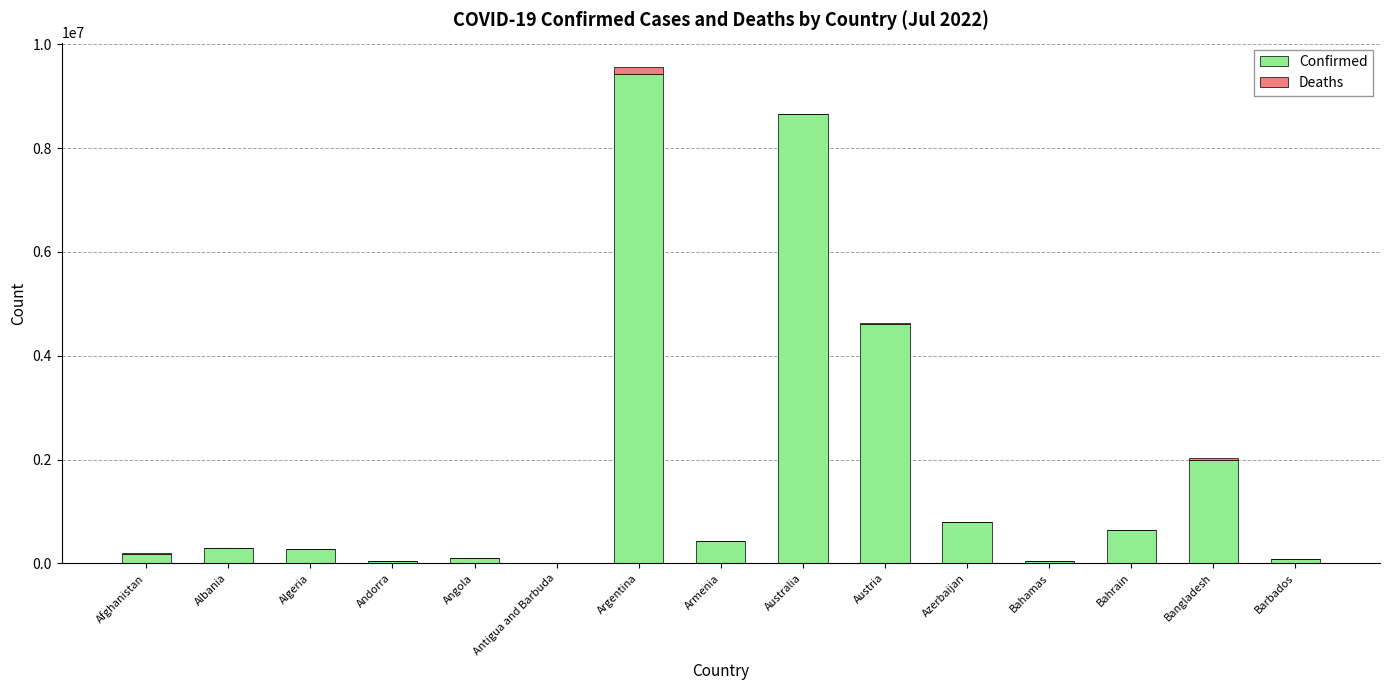

What is the maximum value for Confirmed?

9426171